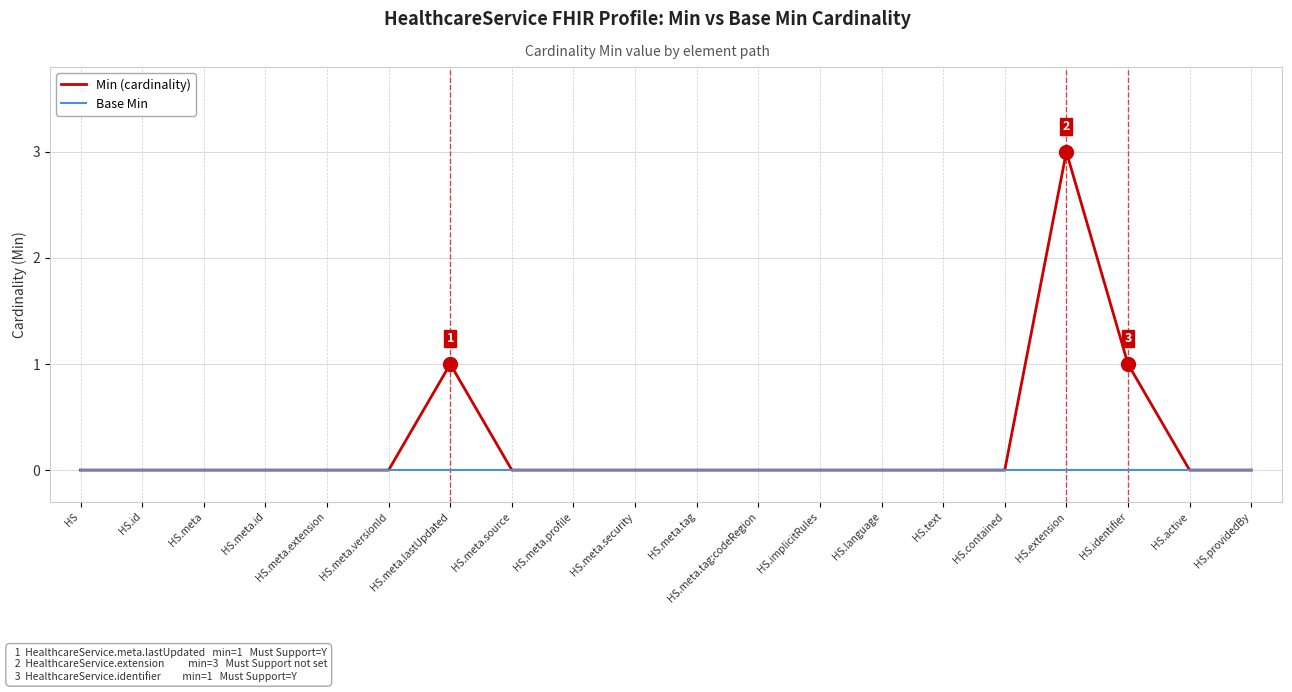

What position from the left is HS.meta?

3